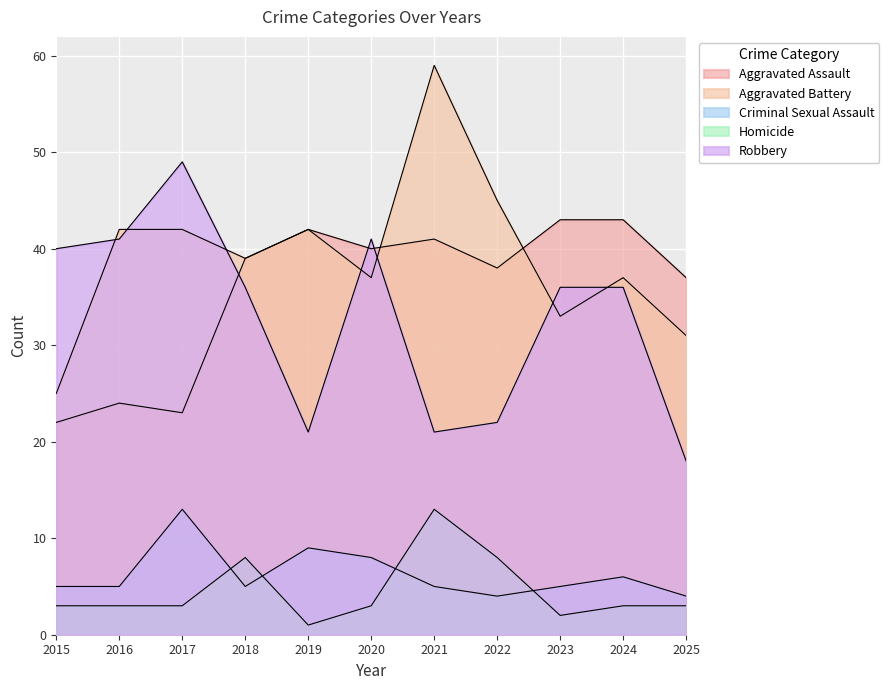

Which series has the largest range (max minus min)?

Aggravated Battery